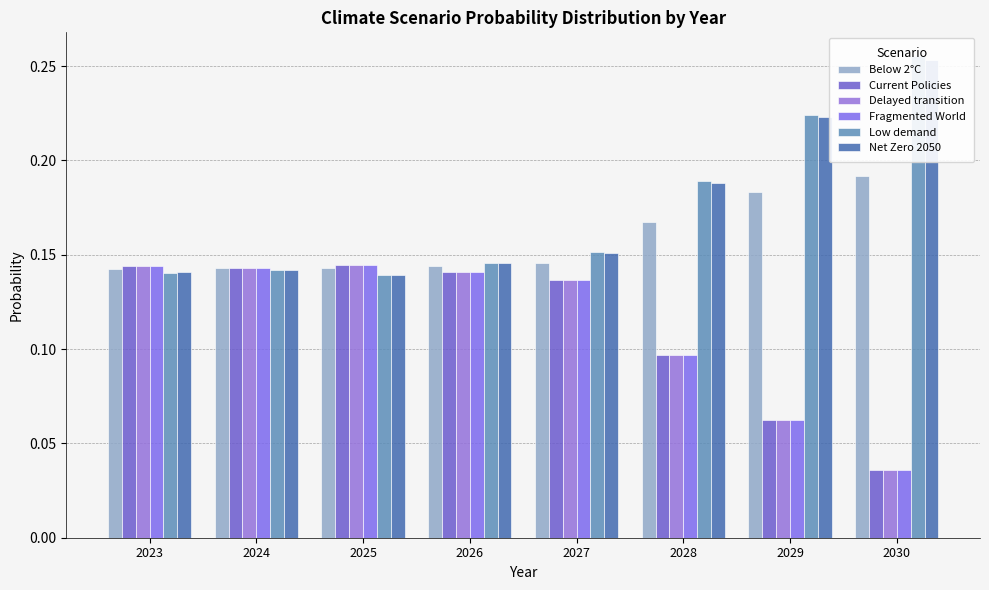

At which label is Current Policies closest to 0?

2030